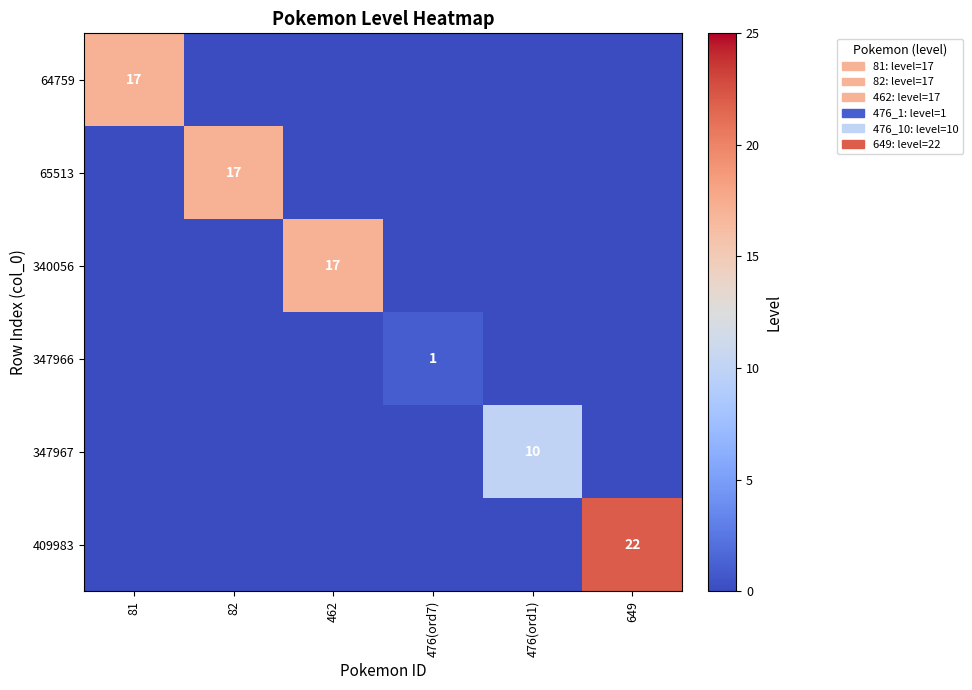

The 340056 series shows 23 at 462. True or false?

False